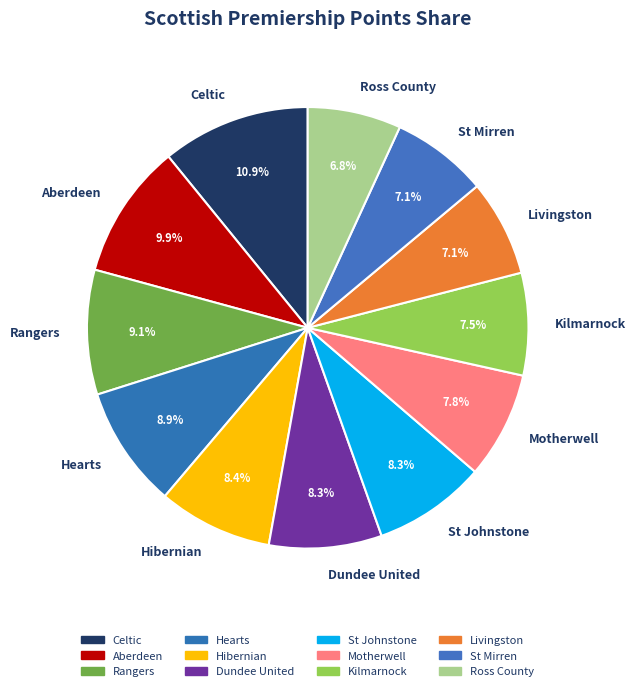

Does any single category account for the majority?

No